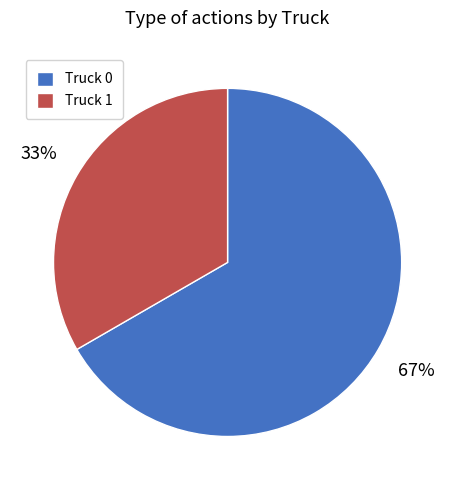

The Truck 0 slice represents 54% of the pie. True or false?

False